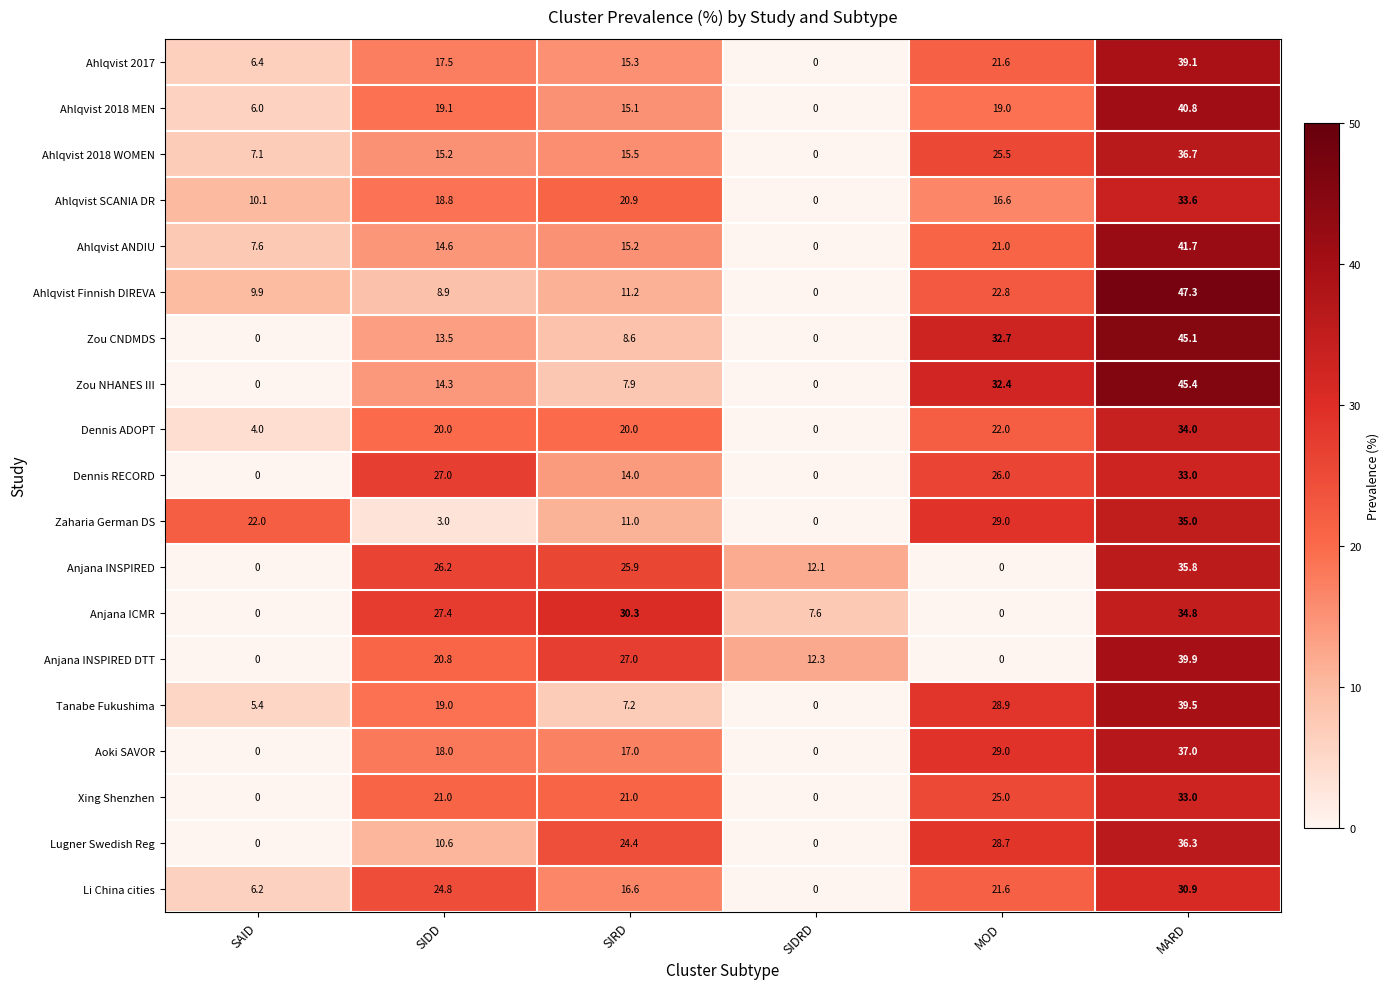

The value of Ahlqvist ANDIU at SIDD is 7.9. True or false?

False